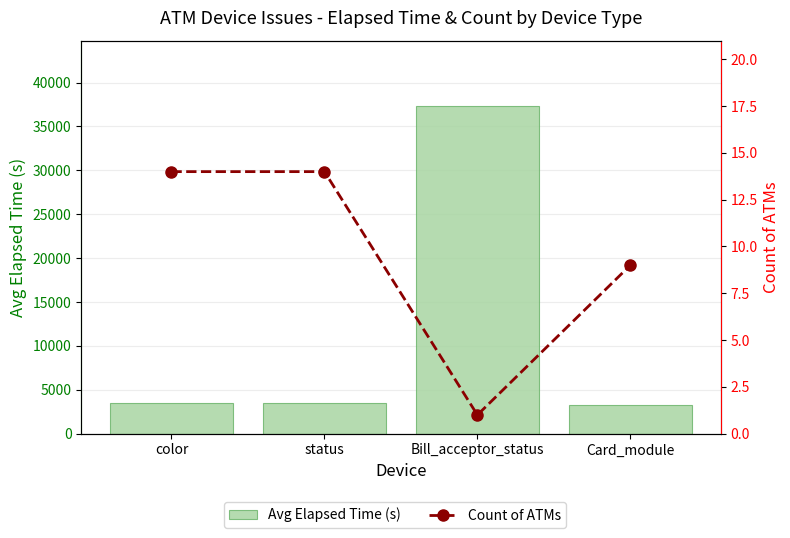

What is the spread (max minus min) of values at Card_module?

3225